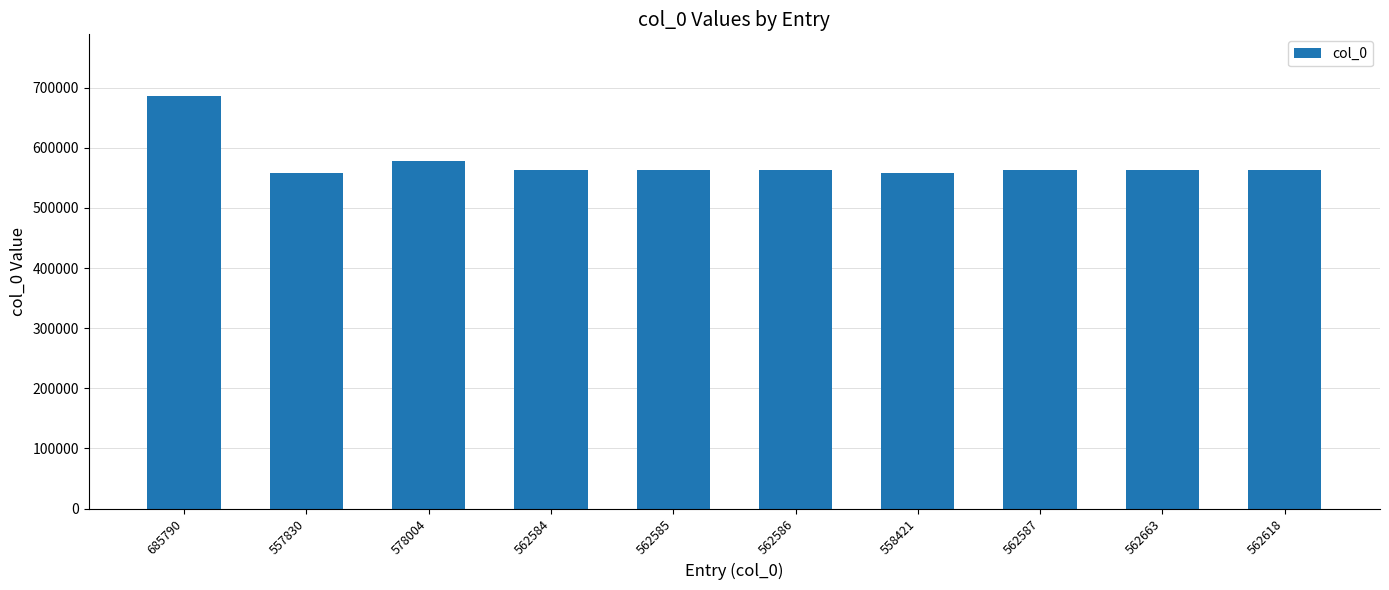

How many bars are there in total?

10